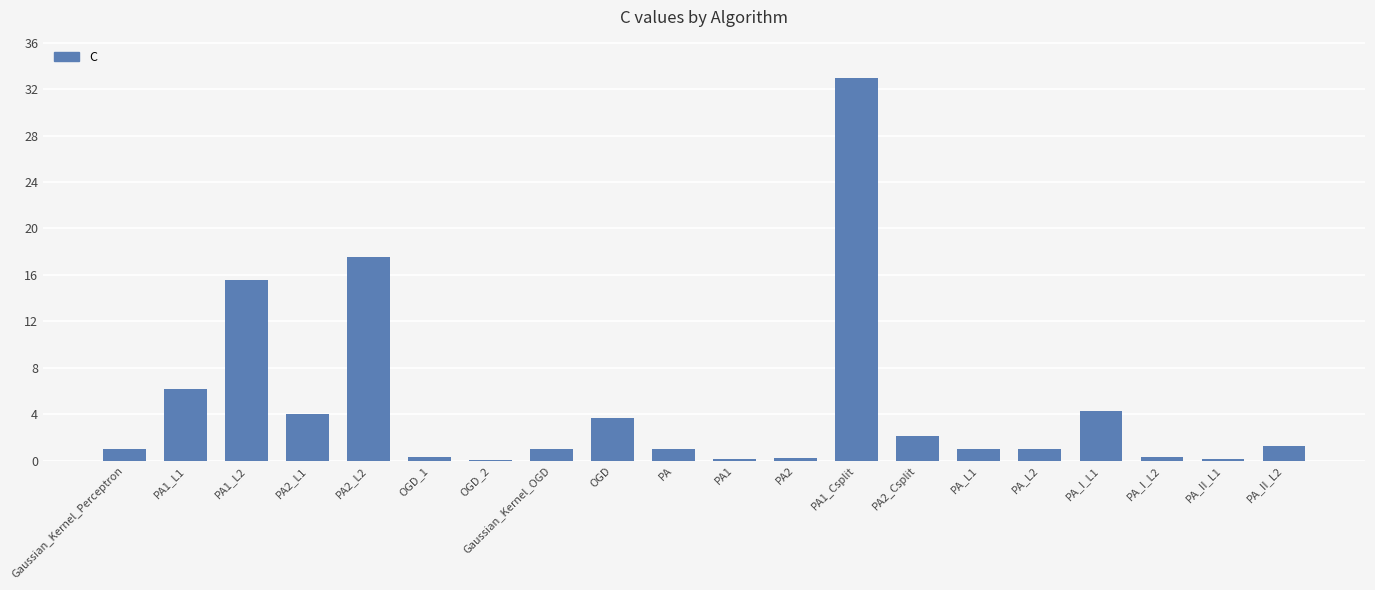

What is the difference between the values at PA1_Csplit and PA_I_L1?

28.7